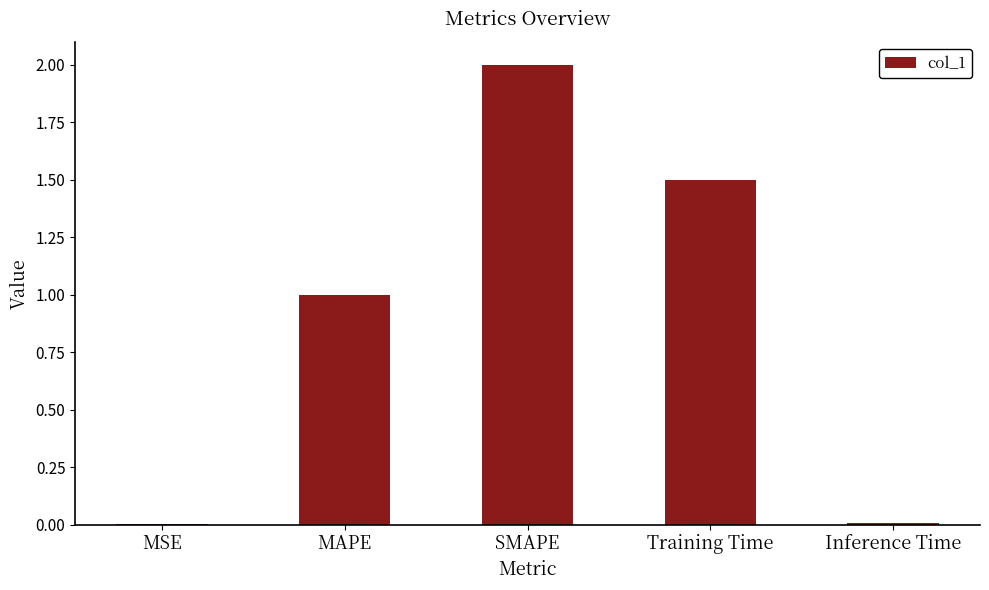

What is the ratio of the value at SMAPE to the value at Training Time?

1.3